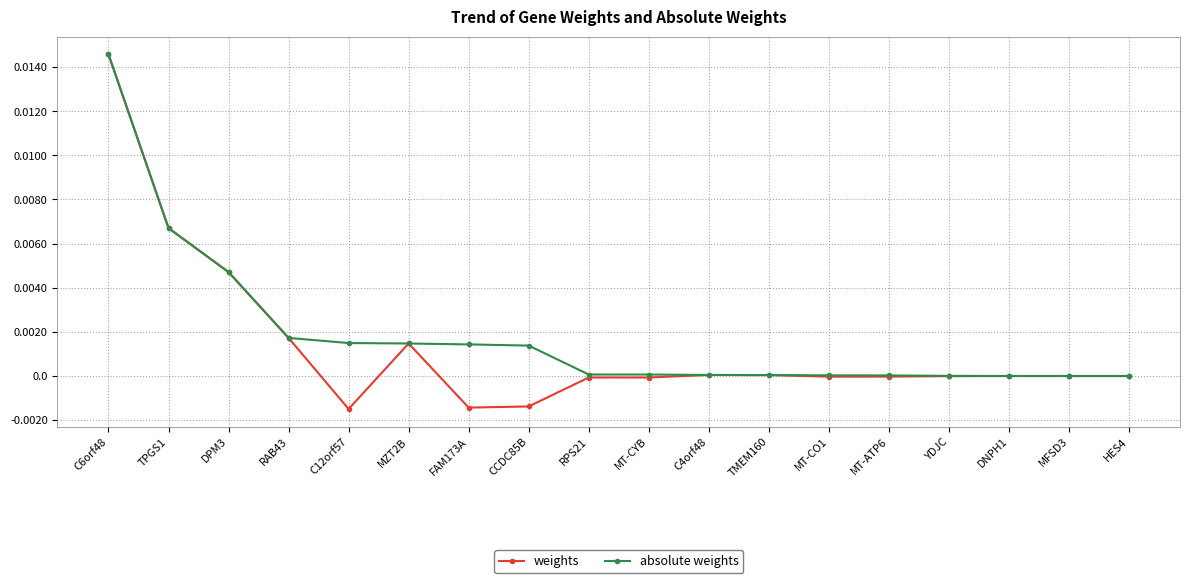

What are all the series names shown in the legend?

weights, absolute weights